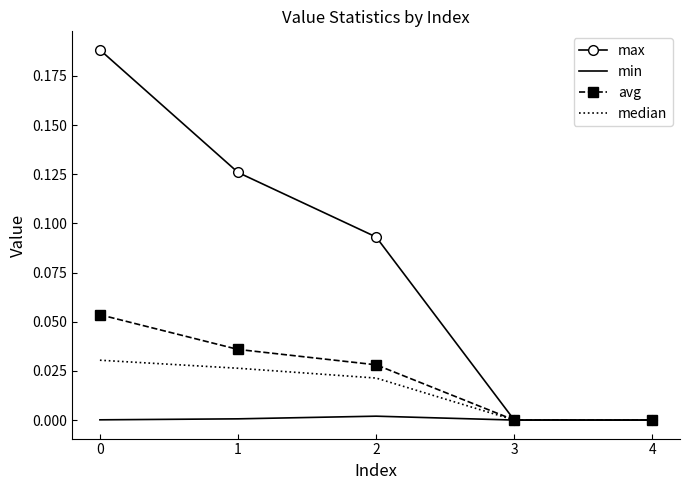

Is the value of avg at 1 greater than the value of min at 3?

Yes